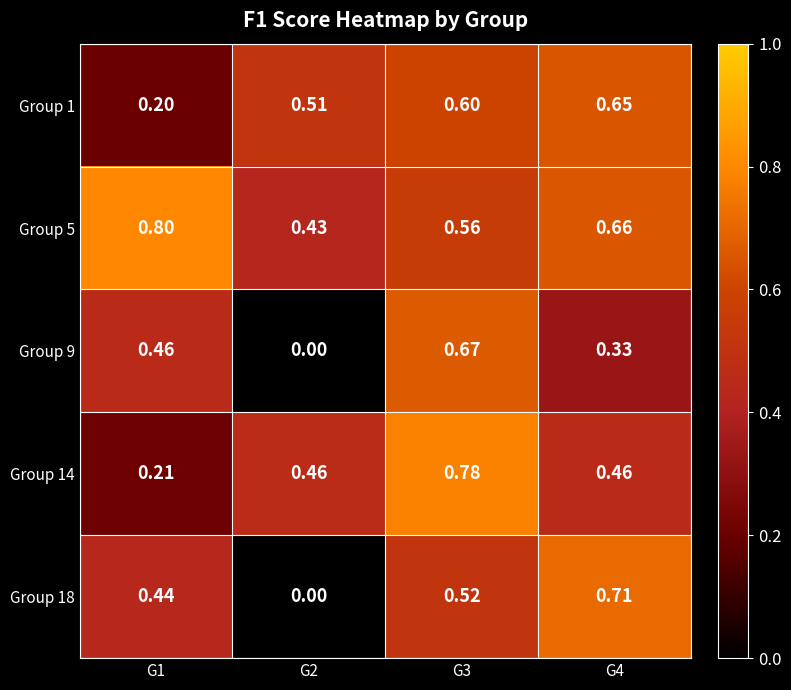

Is the value of Group 5 at G4 greater than the value of Group 1 at G2?

Yes